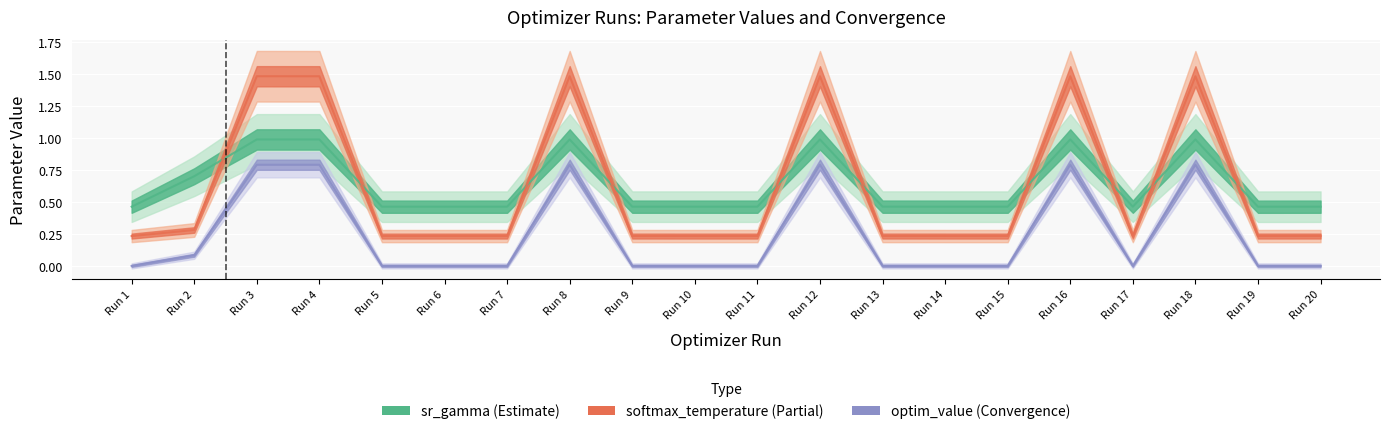

Is it true that optim_value equals 0.0 at Run 14?

False